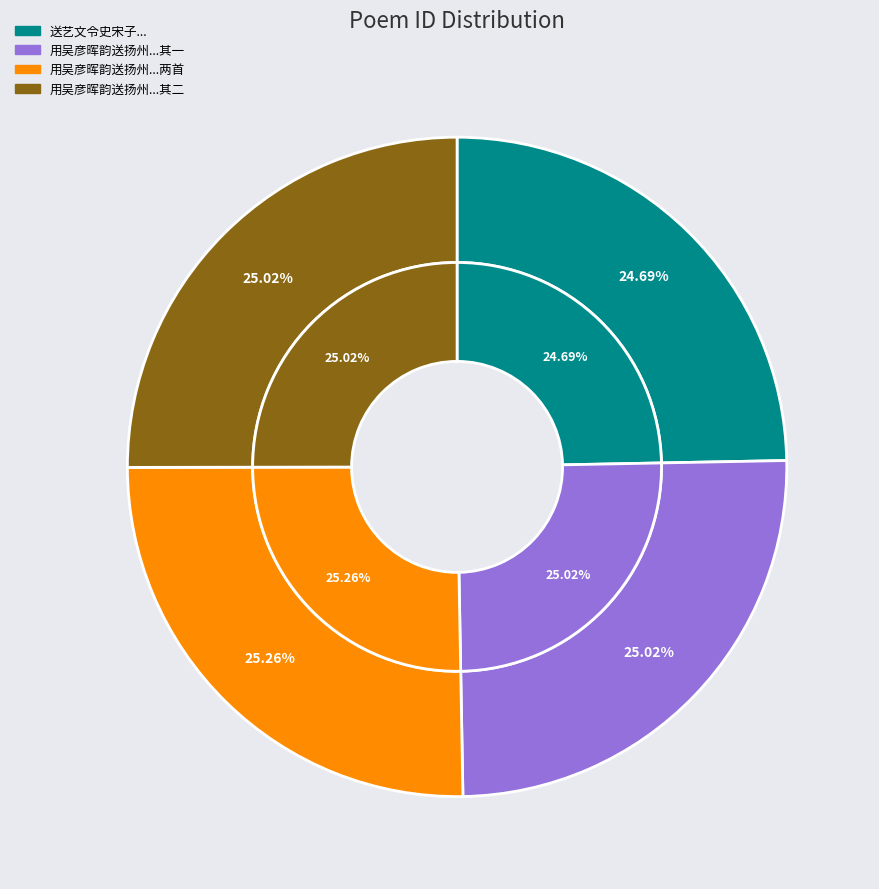

What percentage is the 用吴彦晖韵送扬州张教授还汴梁二首 其一 slice, to the nearest percent?

25%